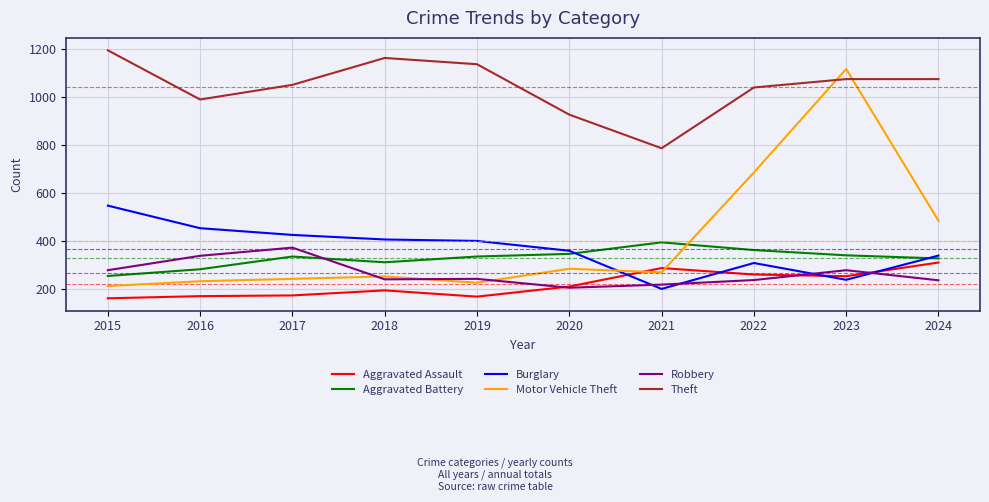

The value of Robbery at 2017 is 371. True or false?

True